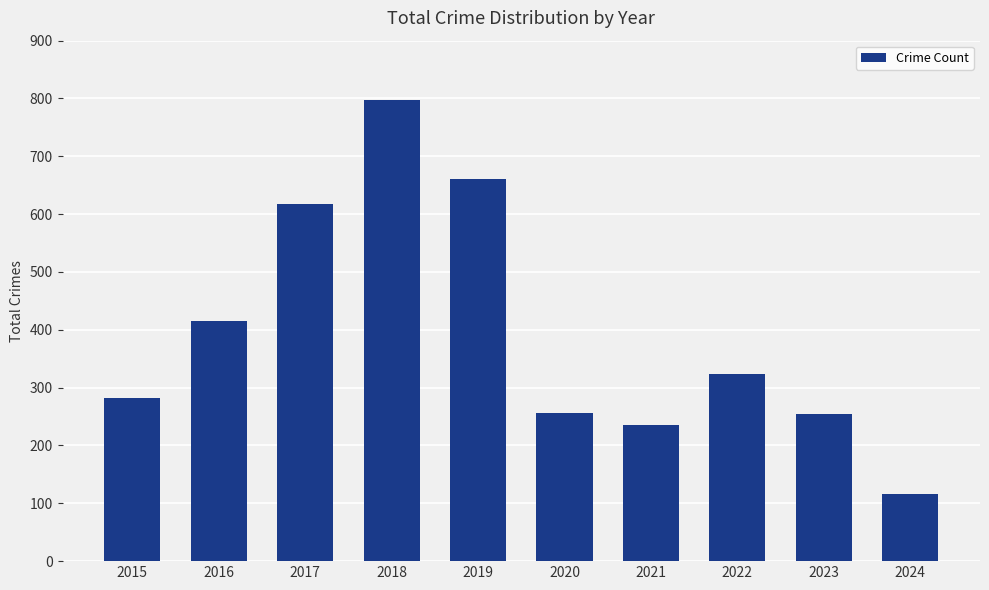

The chart shows a value of 1036 at 2019. True or false?

False